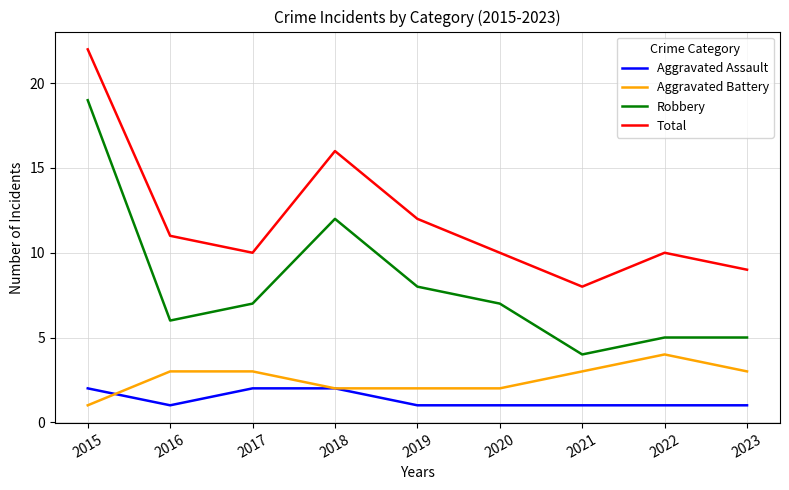

What is the maximum value for Aggravated Assault?

2